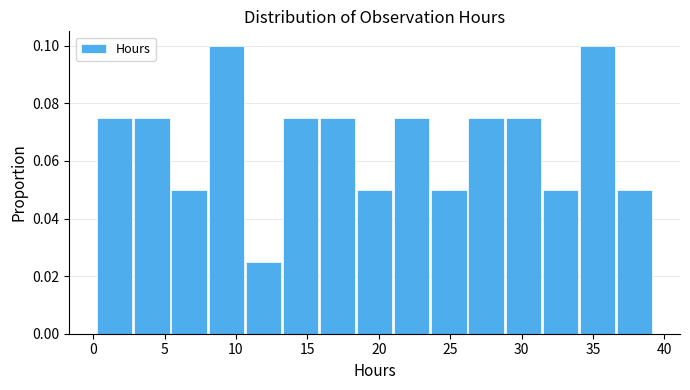

Reading left to right, list every bar in this chart as the range it spans on the x-axis followed by its height. Neither the bar edges nor the heights are printed on the chart, so give them approximately, as read against the axes.

0.5 to 3.0: 0.076
3.0 to 5.5: 0.076
5.5 to 8.0: 0.050
8.0 to 10.5: 0.100
10.5 to 13.5: 0.026
13.5 to 16.0: 0.076
16.0 to 18.5: 0.076
18.5 to 21.0: 0.050
21.0 to 23.5: 0.076
23.5 to 26.5: 0.050
26.5 to 29.0: 0.076
29.0 to 31.5: 0.076
31.5 to 34.0: 0.050
34.0 to 36.5: 0.100
36.5 to 39.5: 0.050